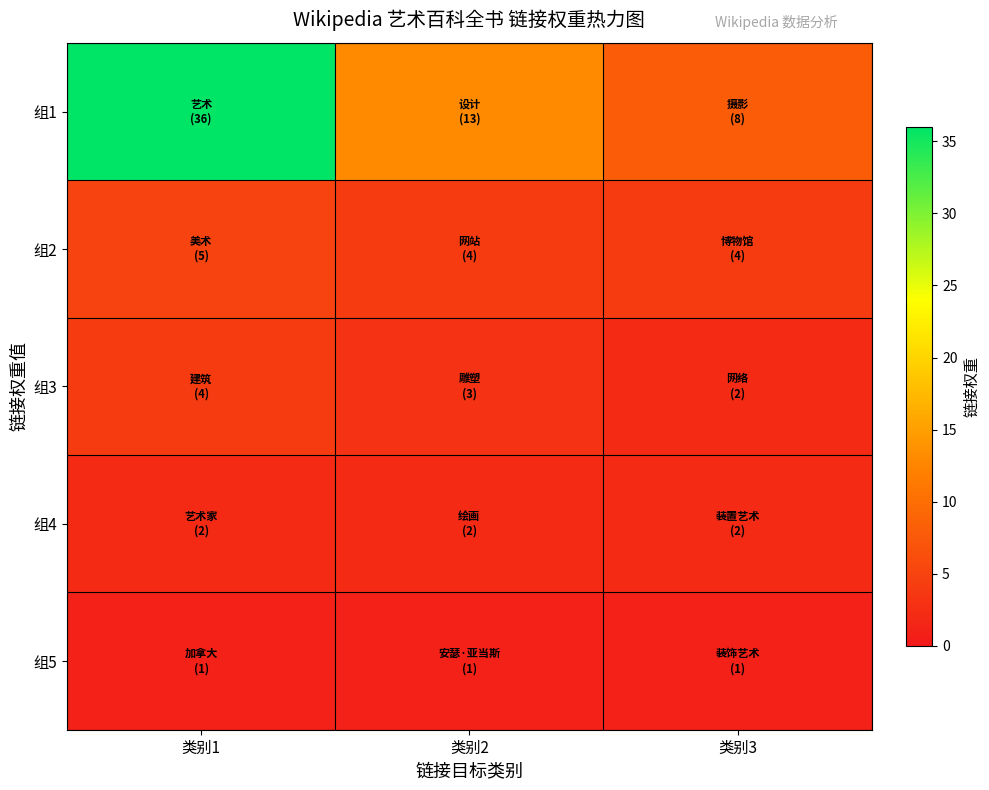

Which category has the lowest value across all series?

类别1